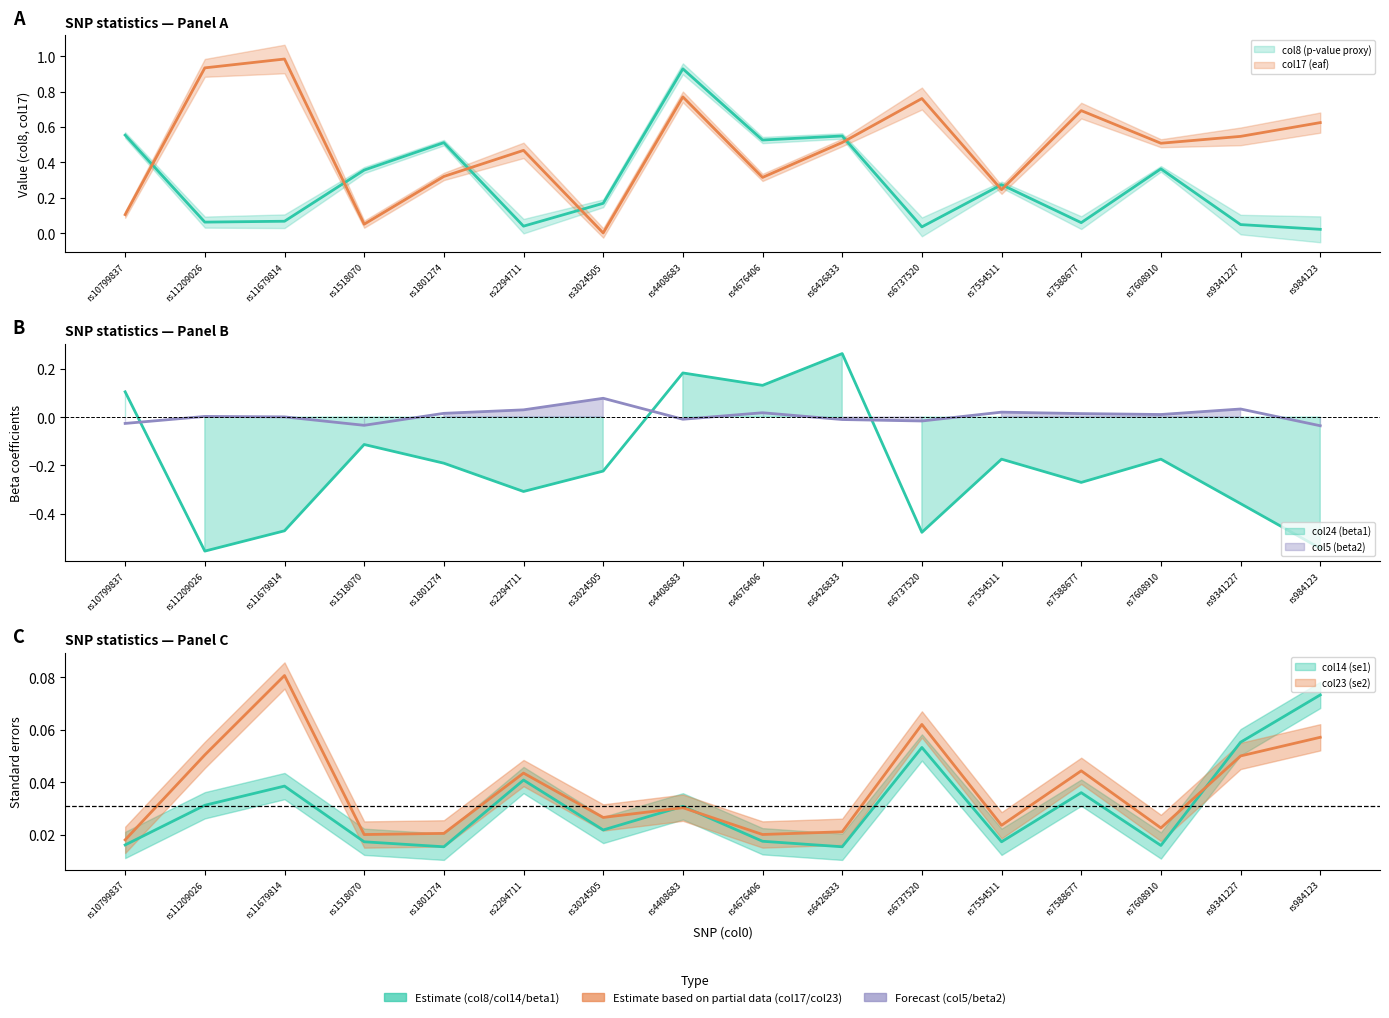

Count the col23 (se2) values in the range 0 to 1.

16